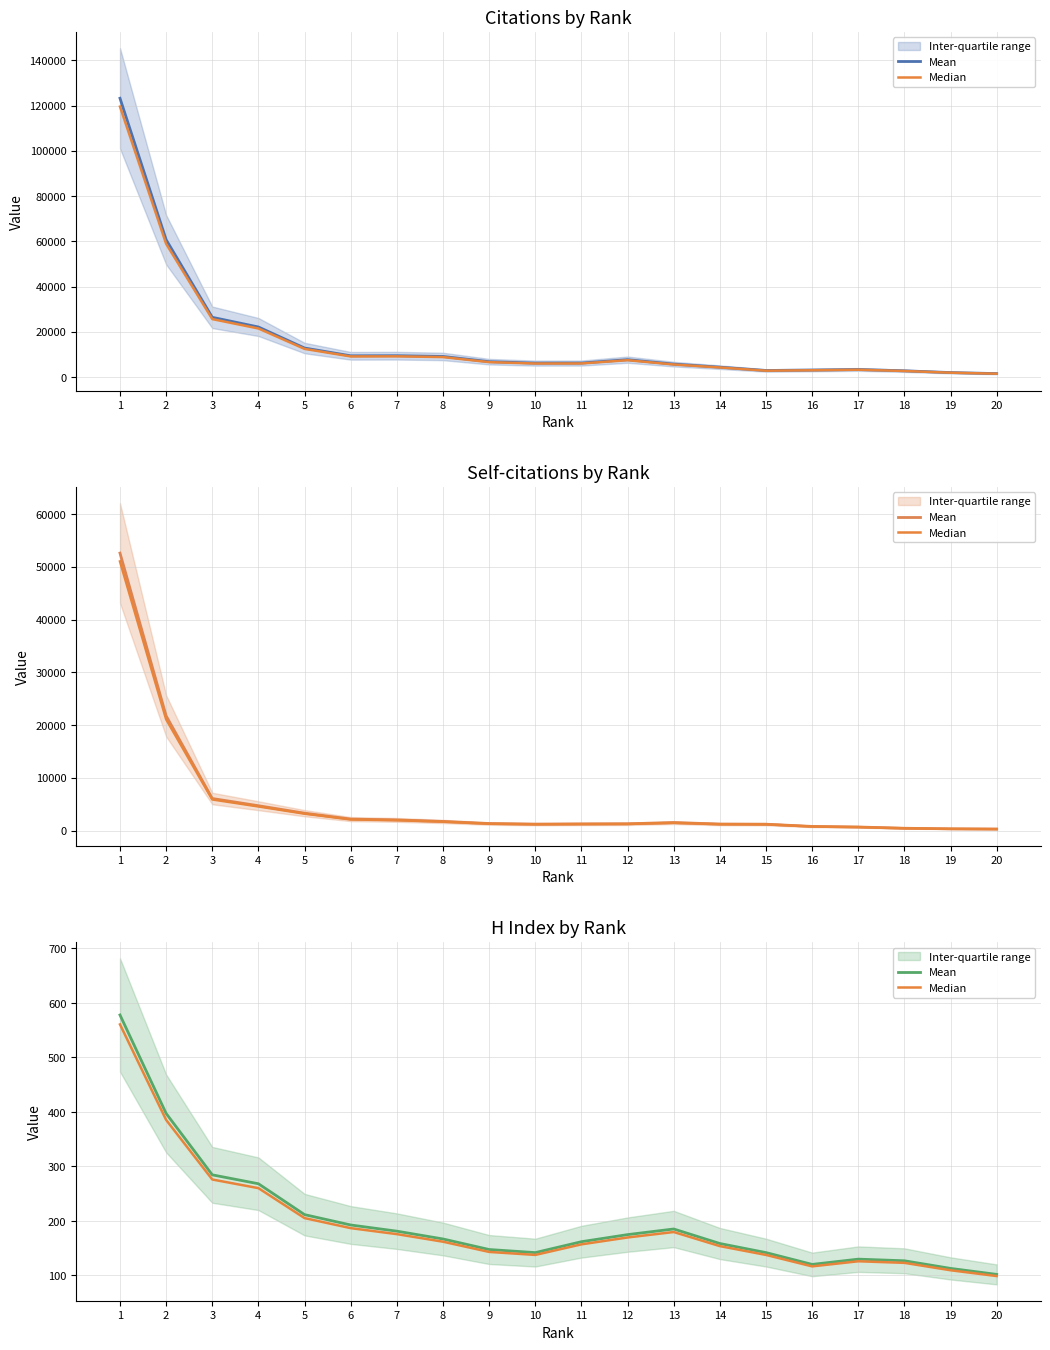

What is the difference between the maximum and minimum values in the Median series?

461.7